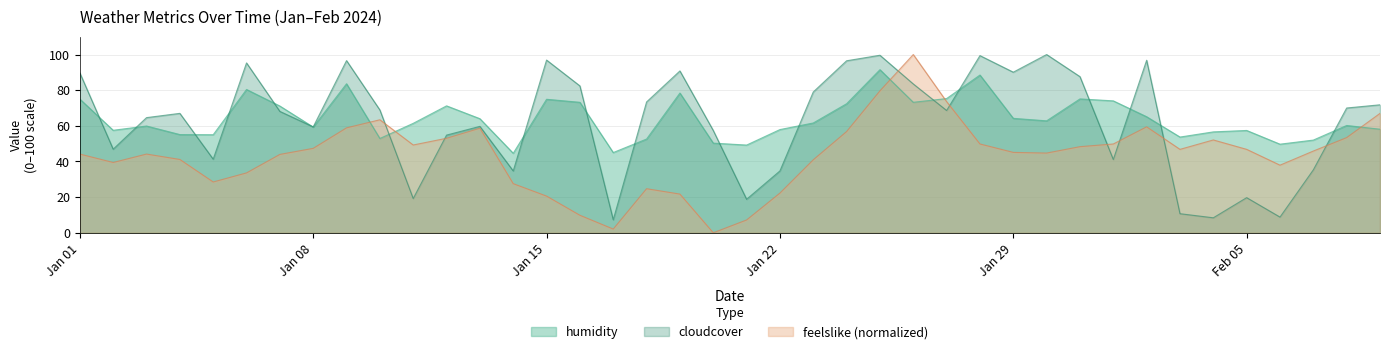

At 2024-02-03, list the series in order from largest to smallest.

humidity, feelslike, cloudcover